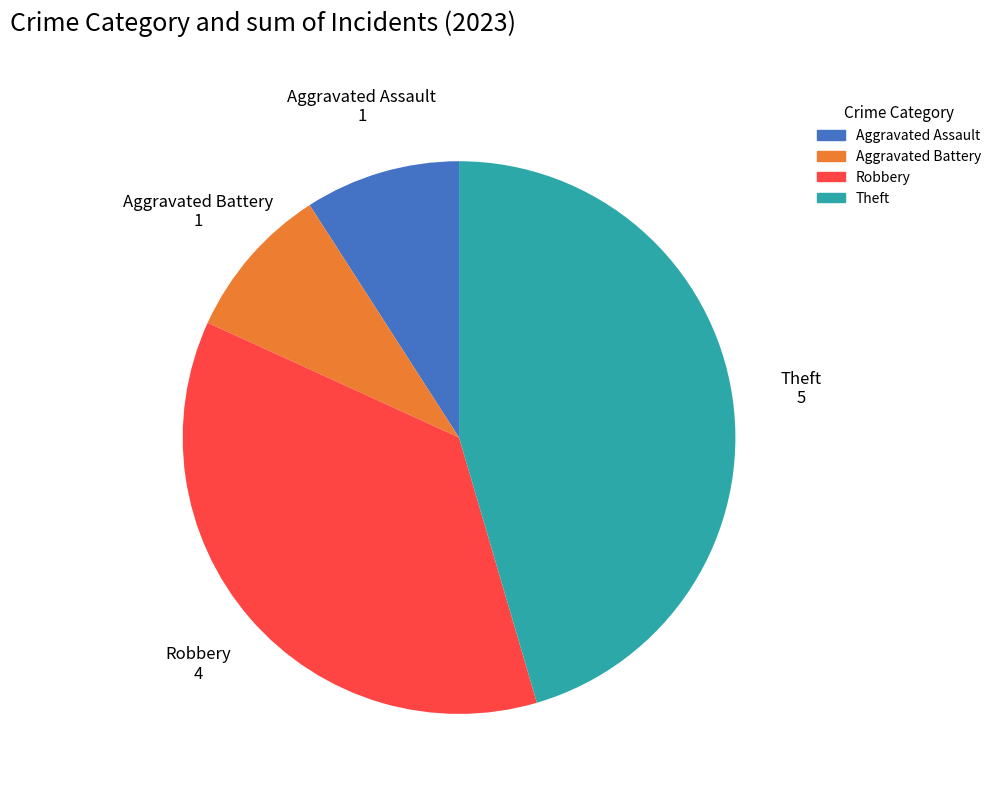

Is there a majority slice in this chart?

No